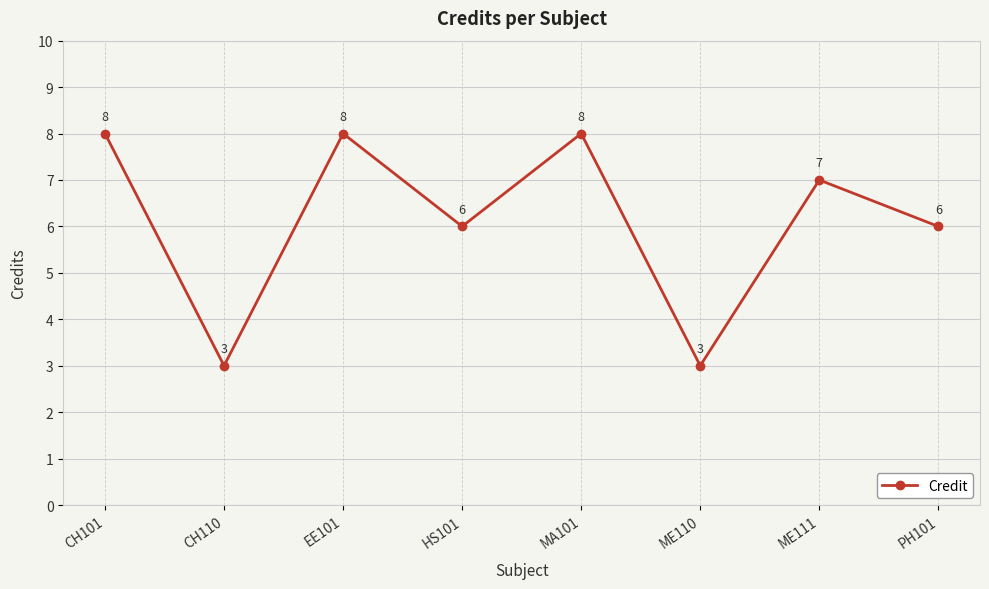

How many interior local peaks (higher than both neighbors) does the data have?

3